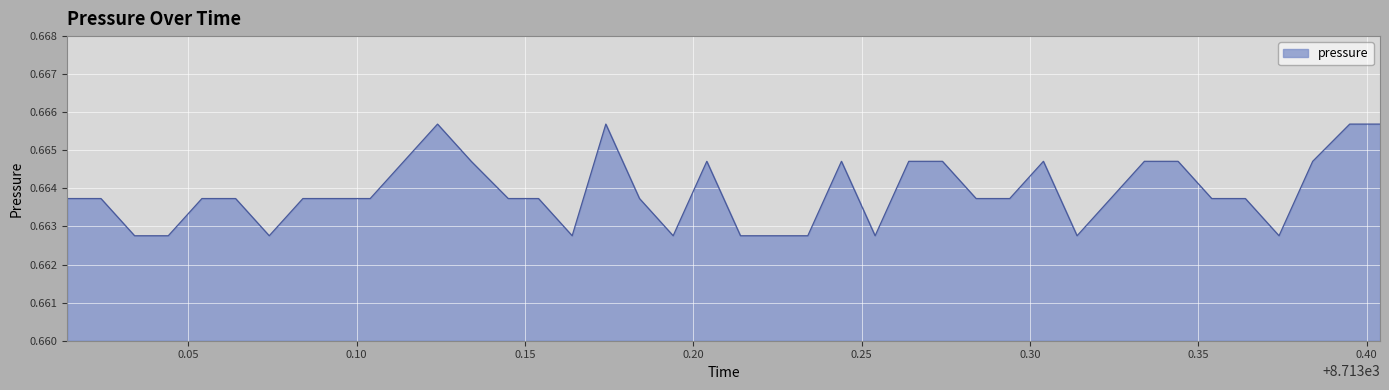

Does the chart have visible grid lines?

Yes